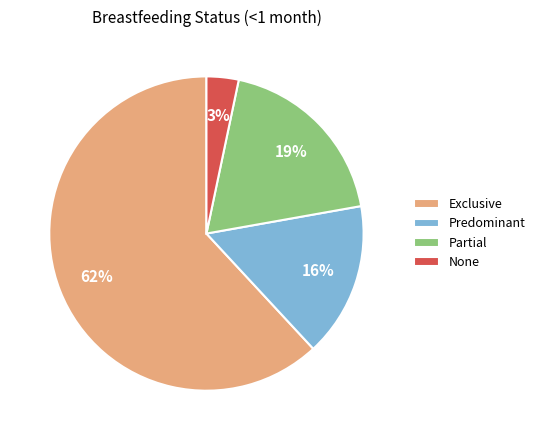

Rank the categories by value from highest to lowest.

Exclusive, Partial, Predominant, None